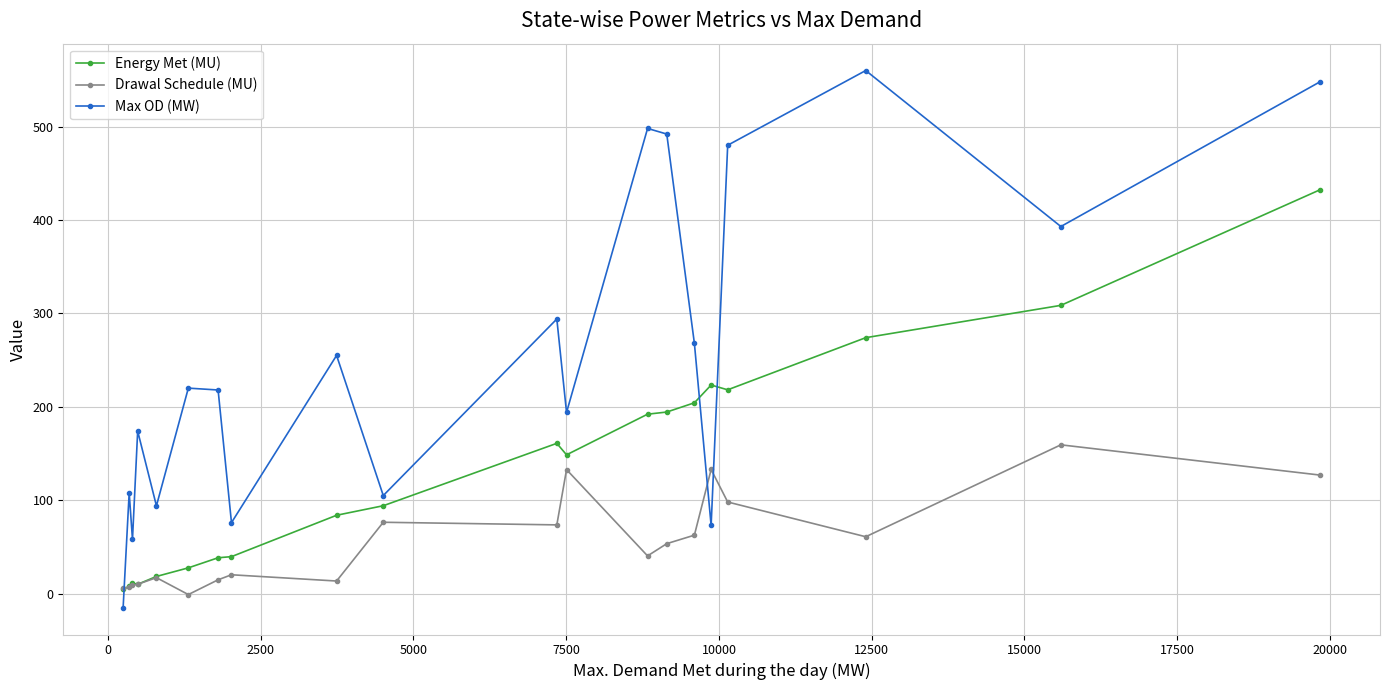

Count the number of data series in this chart.

3